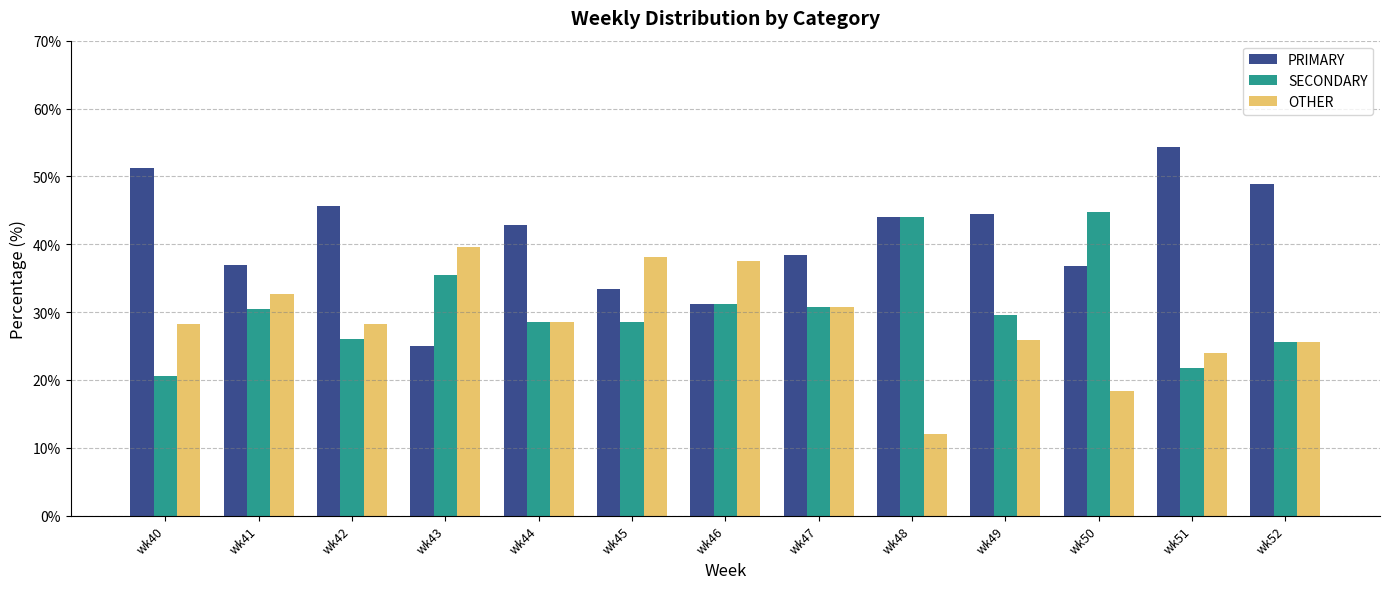

Which series has the largest range (max minus min)?

PRIMARY